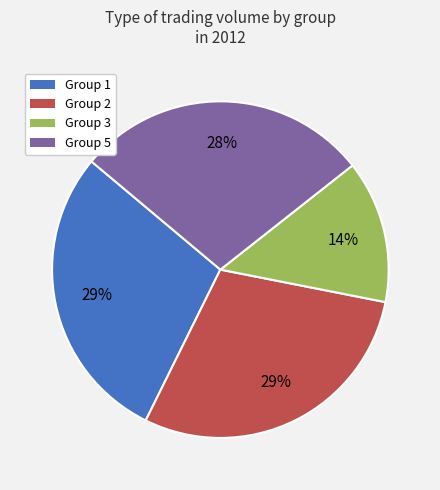

To the nearest percent, what is the average slice percentage?

25%